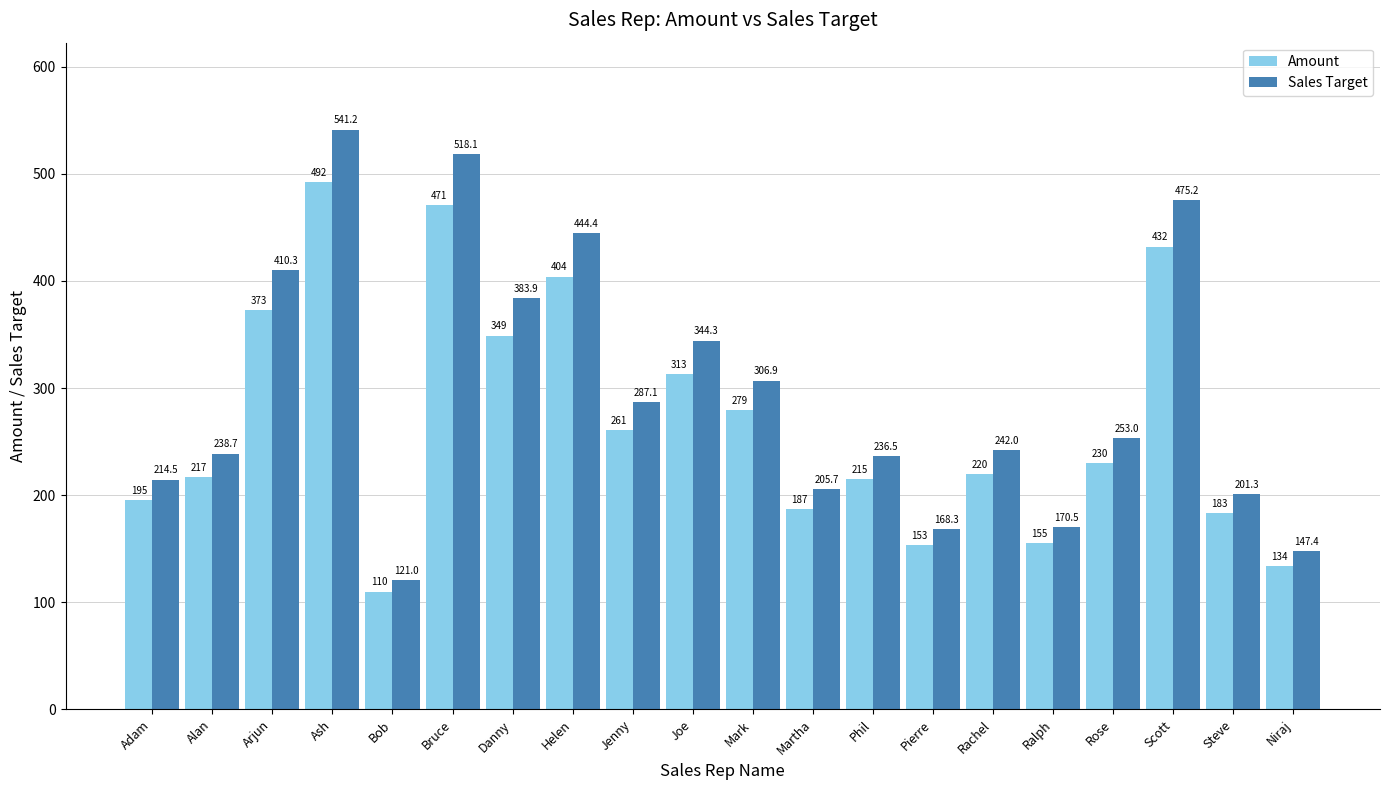

Reading left to right, list all the values displayed in this chart.

Amount: 195.0	217.0	373.0	492.0	110.0	471.0	349.0	404.0	261.0	313.0	279.0	187.0	215.0	153.0	220.0	155.0	230.0	432.0	183.0	134.0
Sales Target: 214.5	238.7	410.3	541.2	121.0	518.1	383.9	444.4	287.1	344.3	306.9	205.7	236.5	168.3	242.0	170.5	253.0	475.2	201.3	147.4